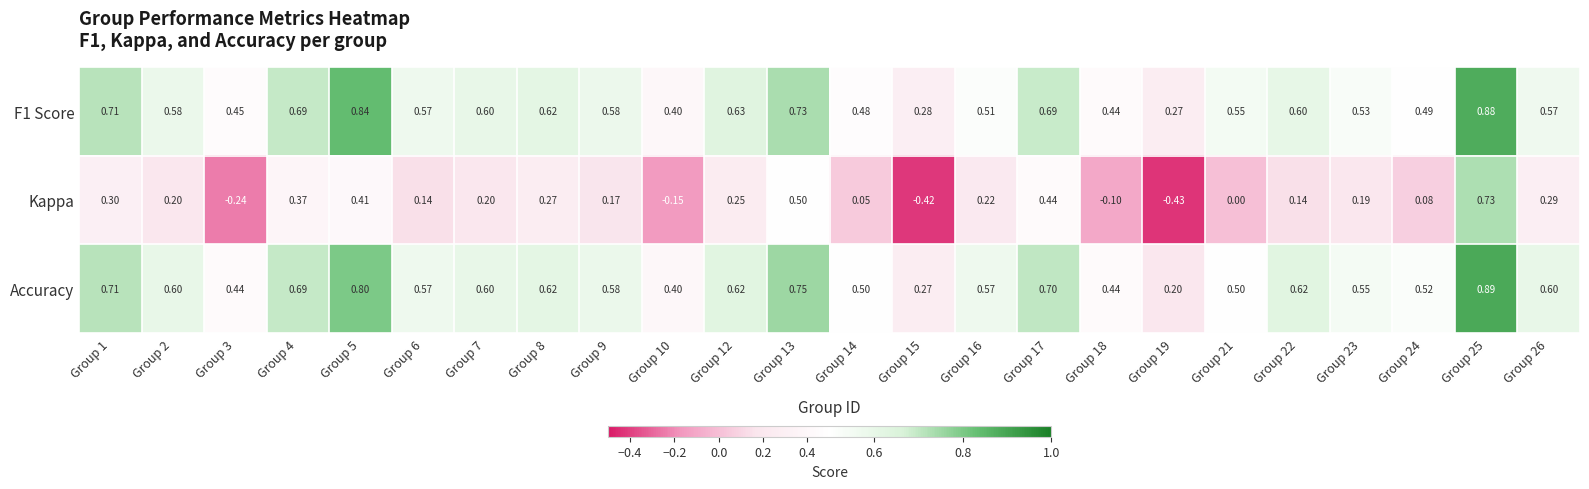

Which series changed the most between Group 18 and Group 22?

Kappa